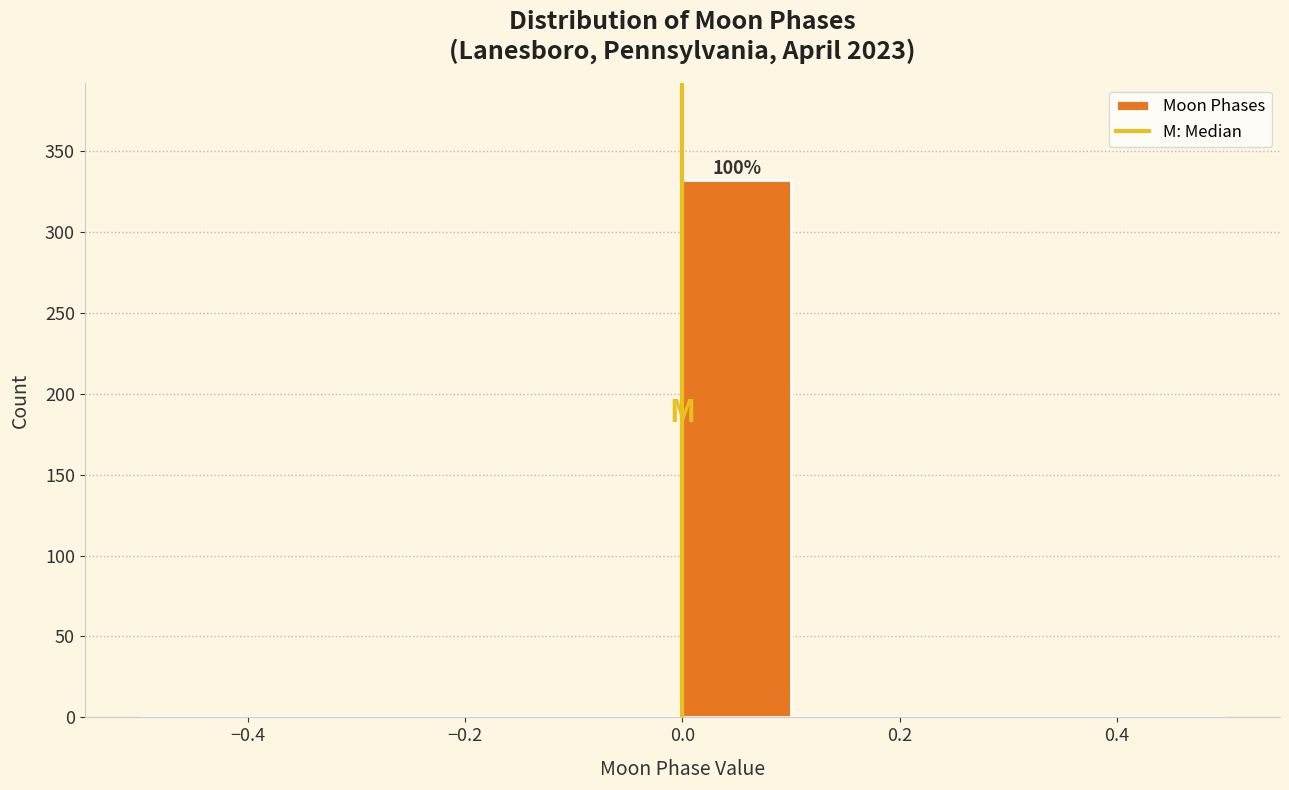

Which range on the x-axis has the tallest bar?

0.0 to 0.1